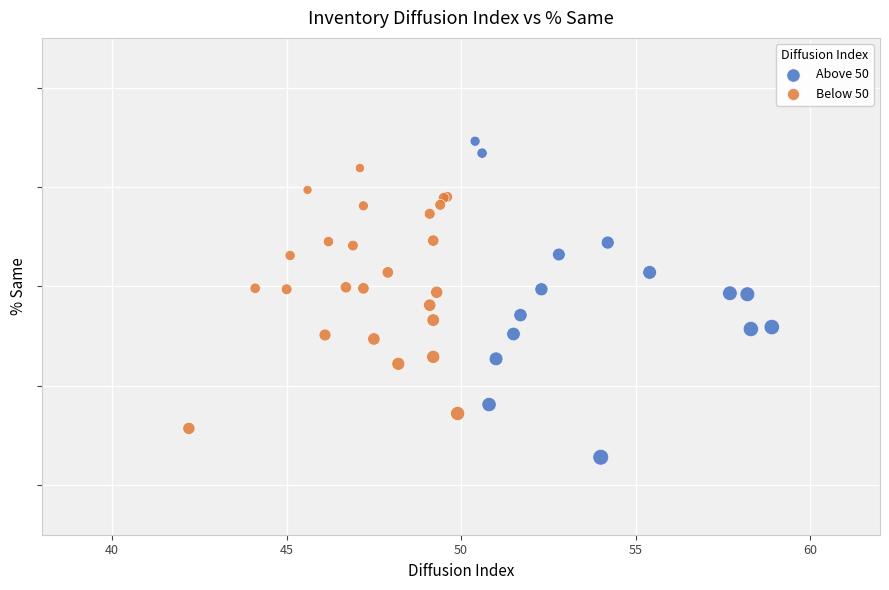

What are all the series names shown in the legend?

Above 50, Below 50